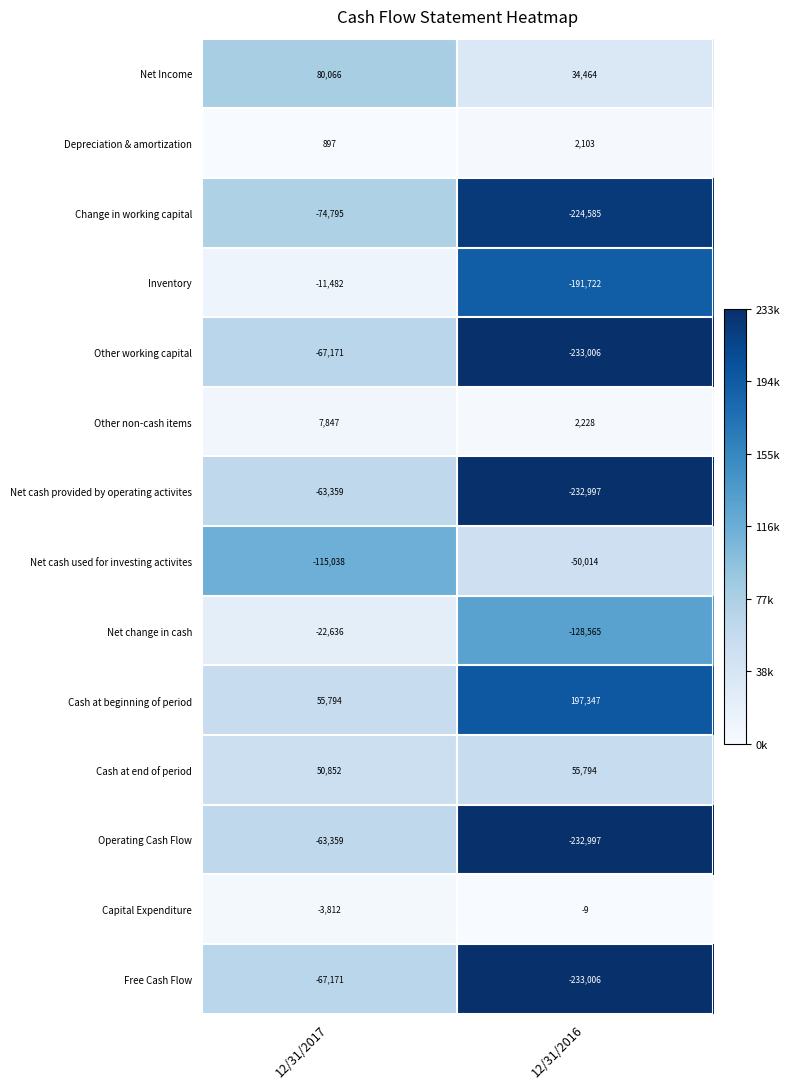

Which series has the widest spread of values?

Inventory